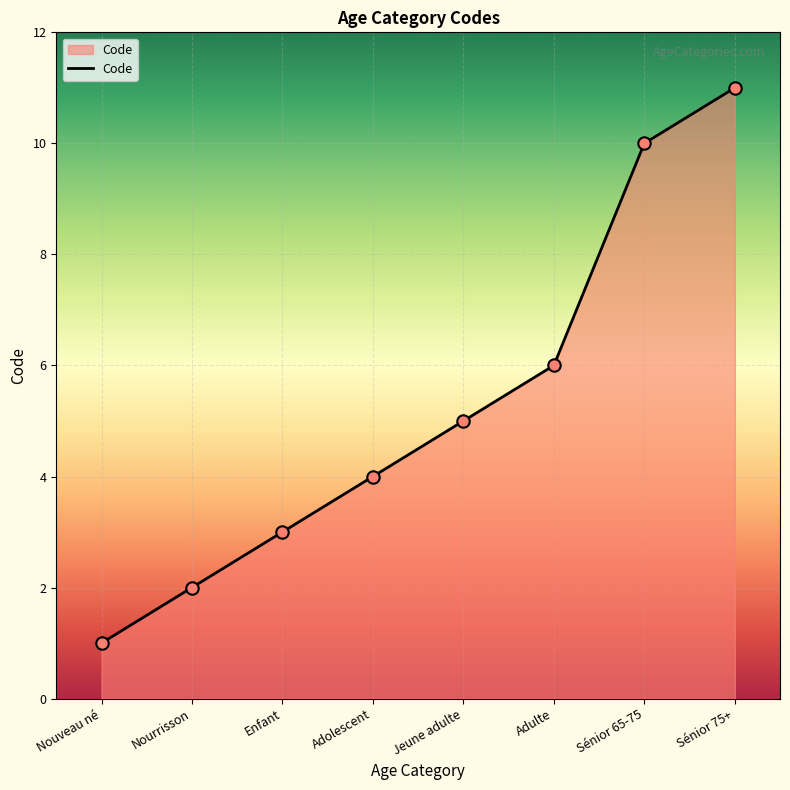

Which has a higher value, Adolescent or Sénior 65-75?

Sénior 65-75